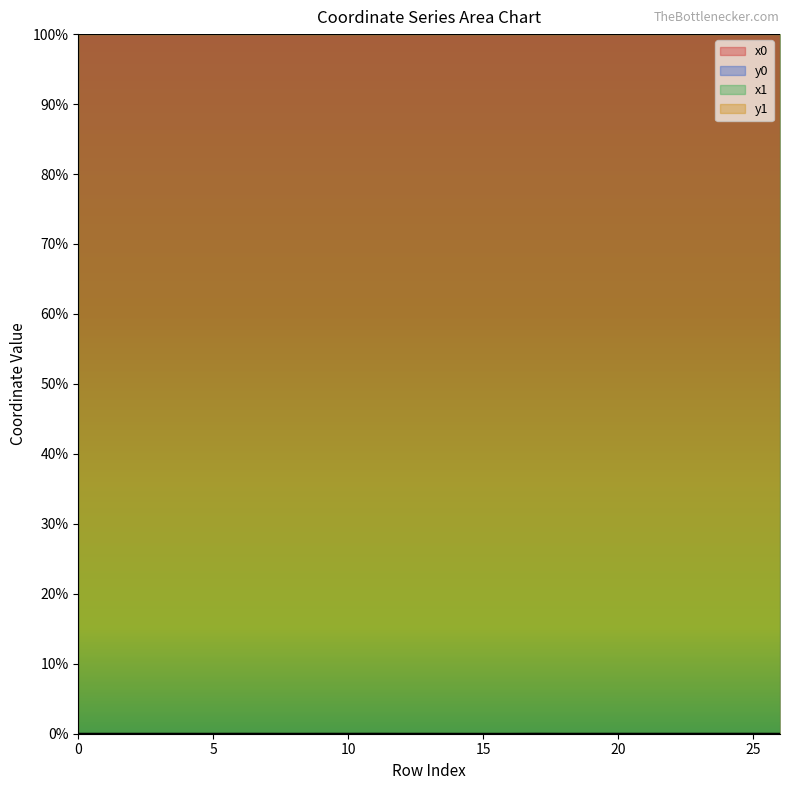

Does the chart have visible grid lines?

No